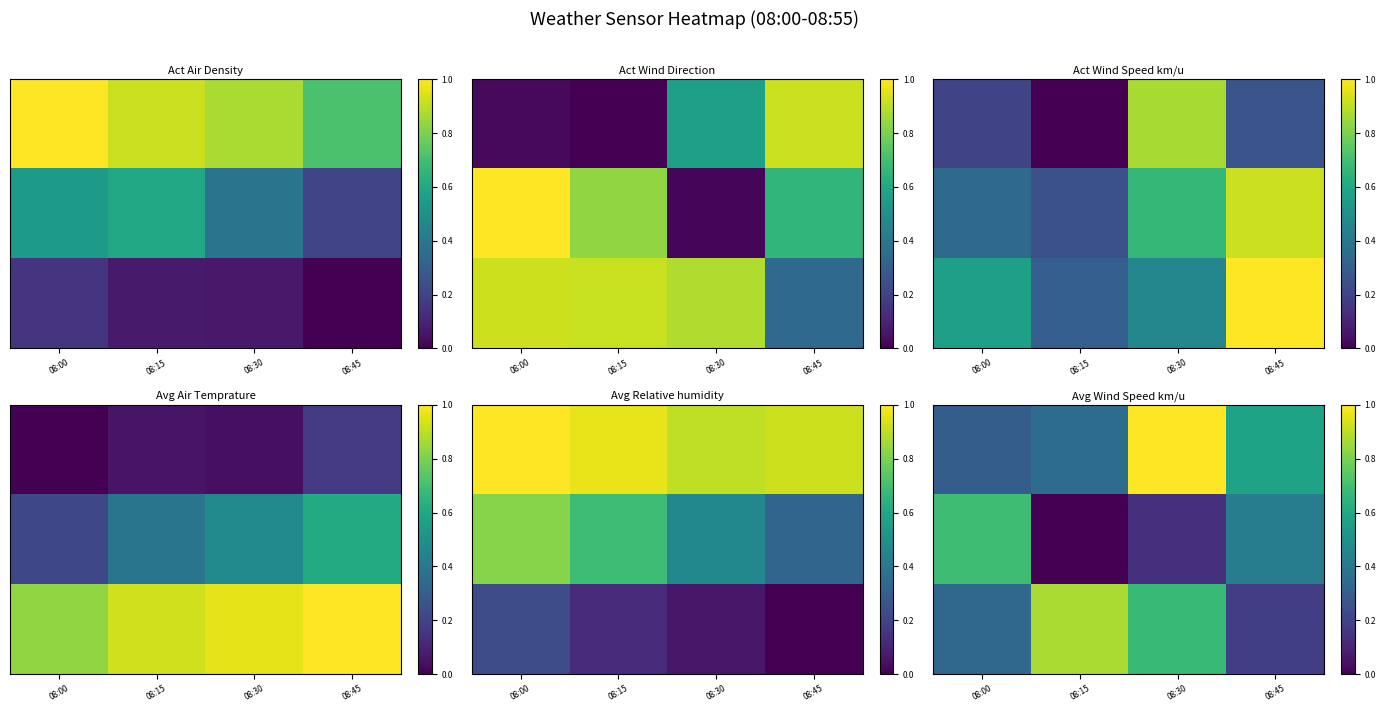

What is the total value across all series at 08:00?

1.3